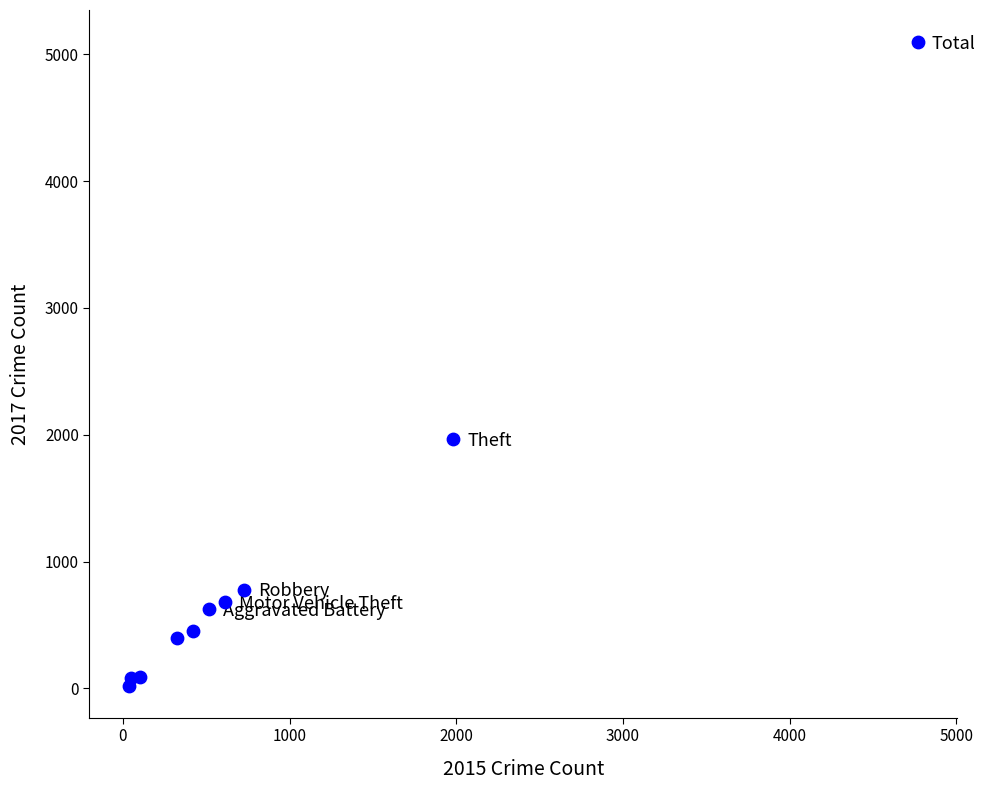

What is the average Y value?

1019